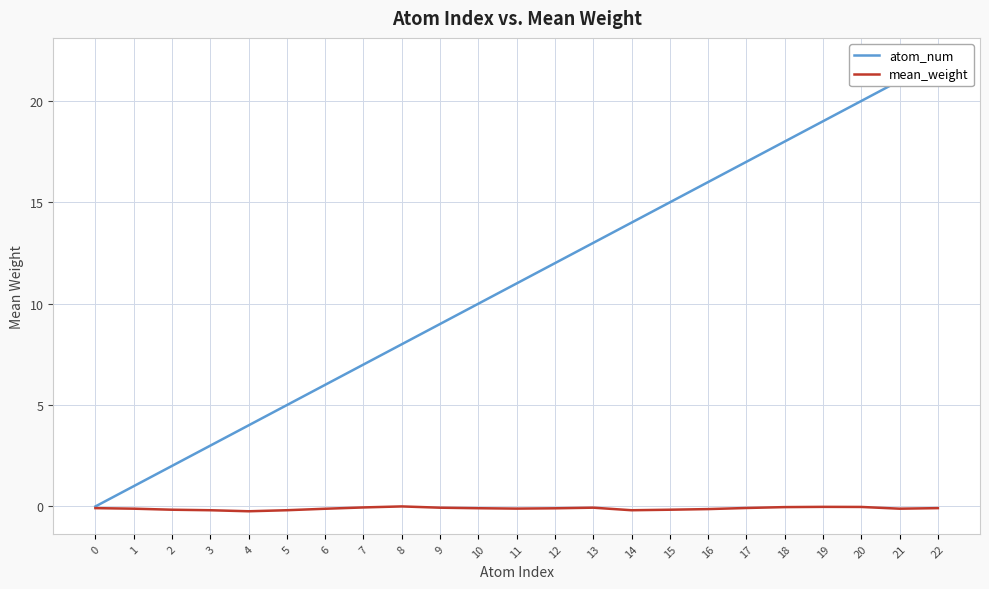

Reading left to right, what are all the values shown in this chart?

atom_num: 0=0.0	1=1.0	2=2.0	3=3.0	4=4.0	5=5.0	6=6.0	7=7.0	8=8.0	9=9.0	10=10.0	11=11.0	12=12.0	13=13.0	14=14.0	15=15.0	16=16.0	17=17.0	18=18.0	19=19.0	20=20.0	21=21.0	22=22.0
mean_weight: 0=-0.1	1=-0.1	2=-0.2	3=-0.2	4=-0.2	5=-0.2	6=-0.1	7=-0.0	8=0.0	9=-0.1	10=-0.1	11=-0.1	12=-0.1	13=-0.1	14=-0.2	15=-0.2	16=-0.1	17=-0.1	18=-0.0	19=-0.0	20=-0.0	21=-0.1	22=-0.1